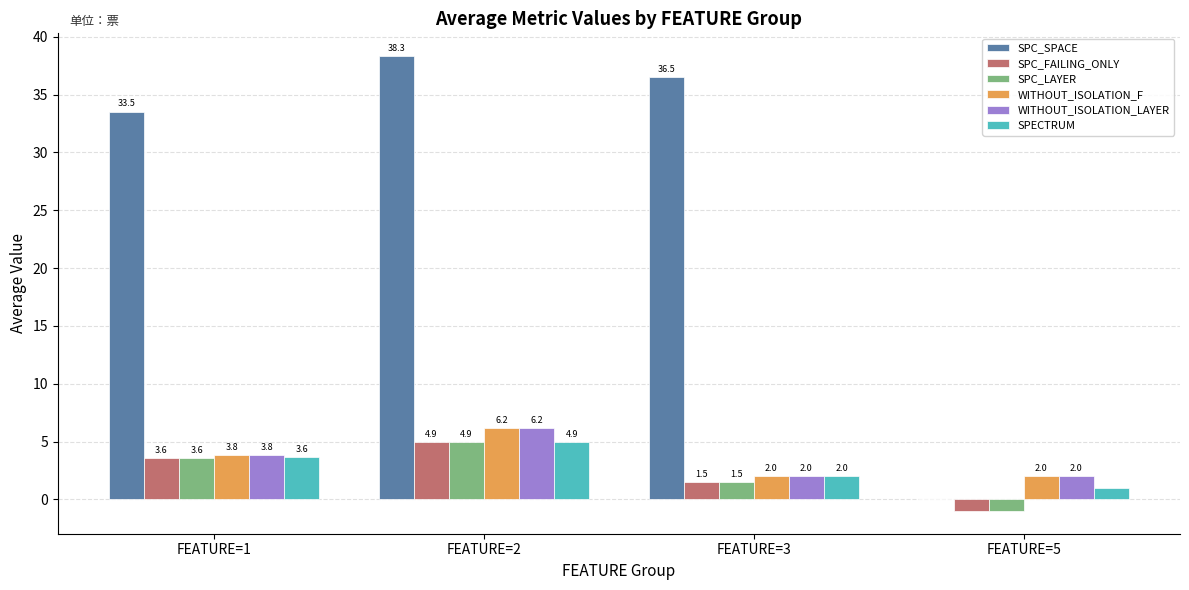

Is it true that WITHOUT_ISOLATION_F equals 3.5 at FEATURE=2?

False